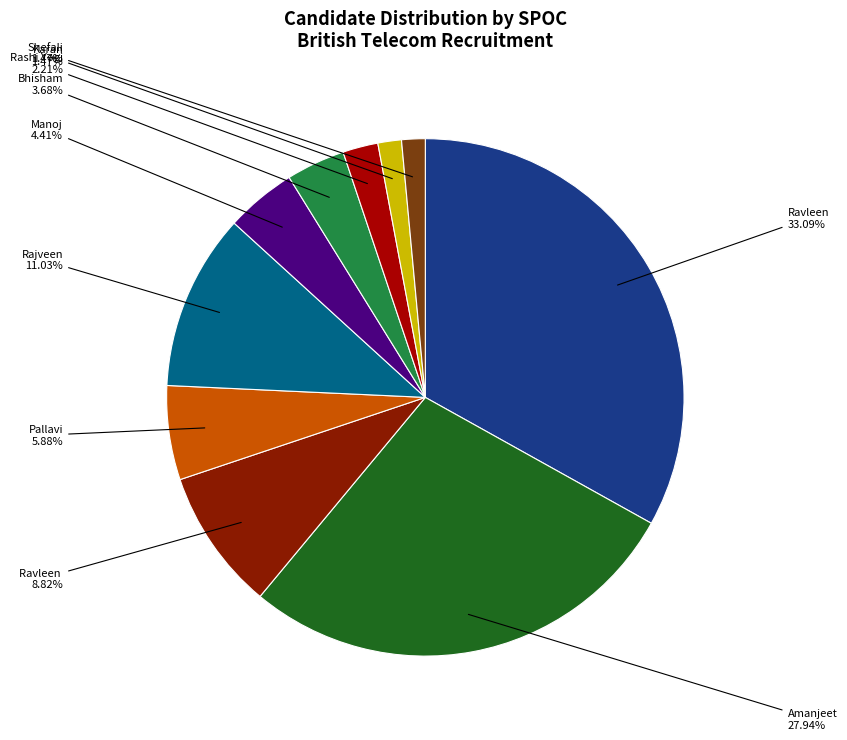

Is there any slice that represents more than half of the pie?

No